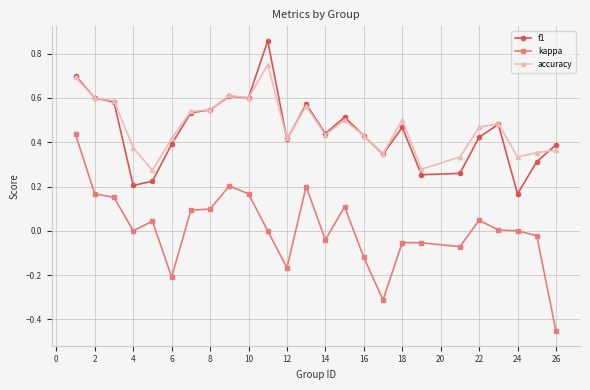

Which series has the largest range (max minus min)?

kappa